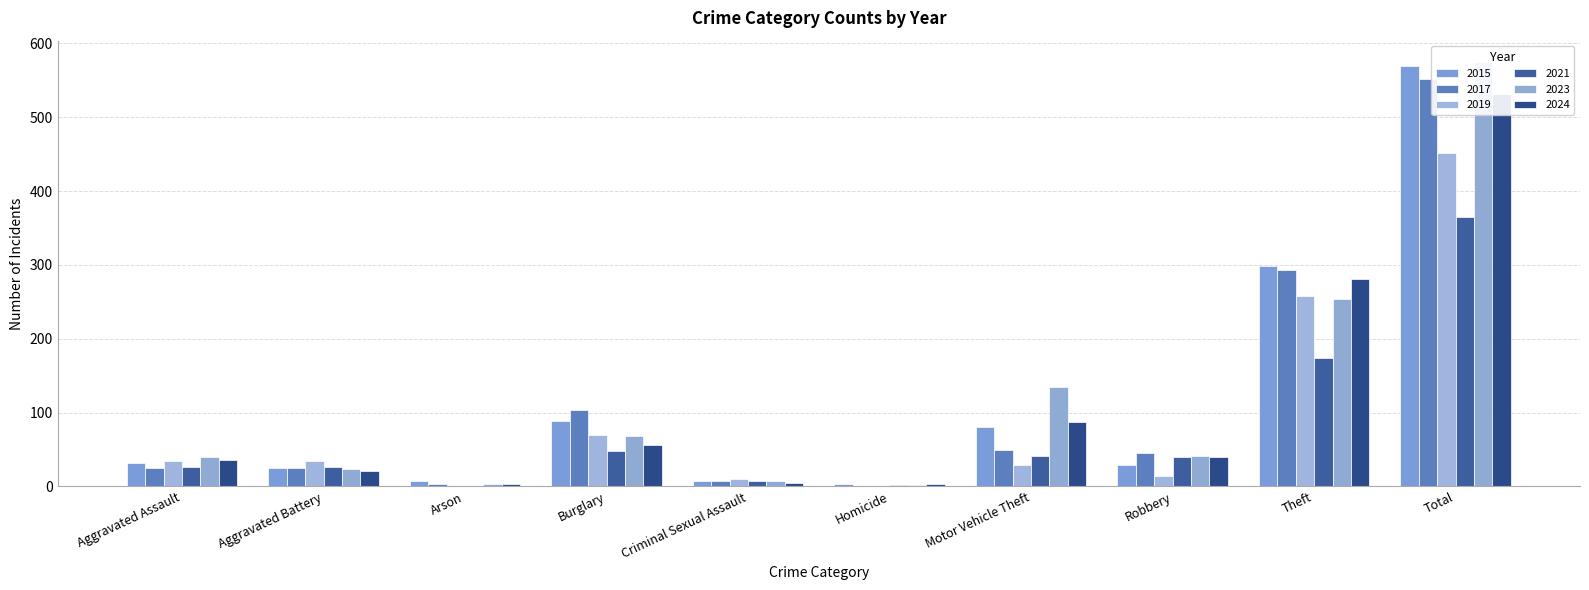

At how many categories does at least one series exceed 560?

1